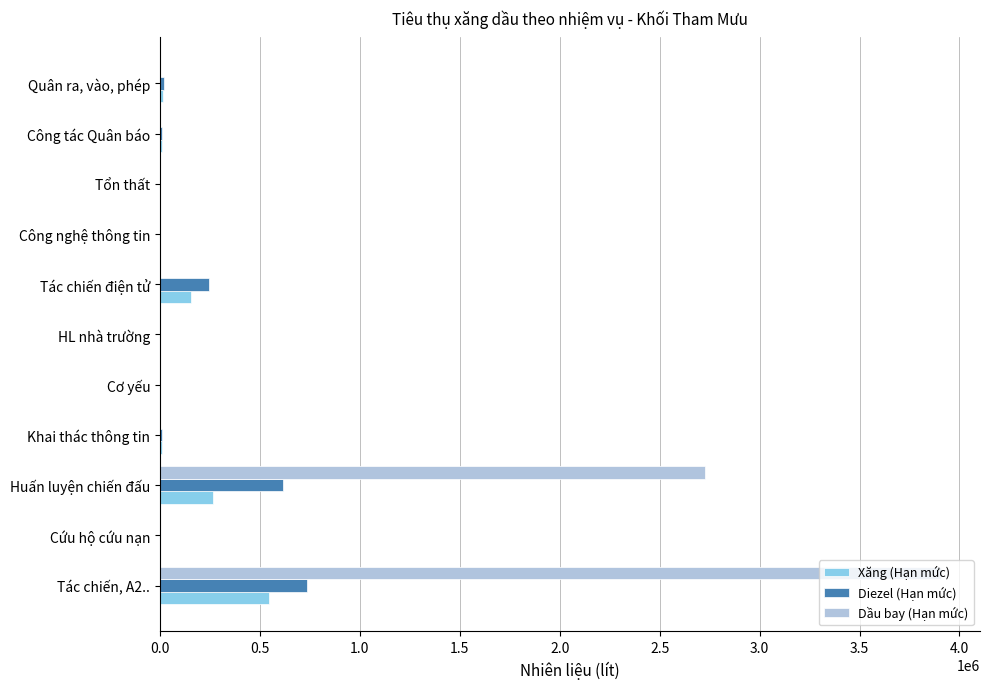

Which series has the largest total across all categories?

Dầu bay (Hạn mức)